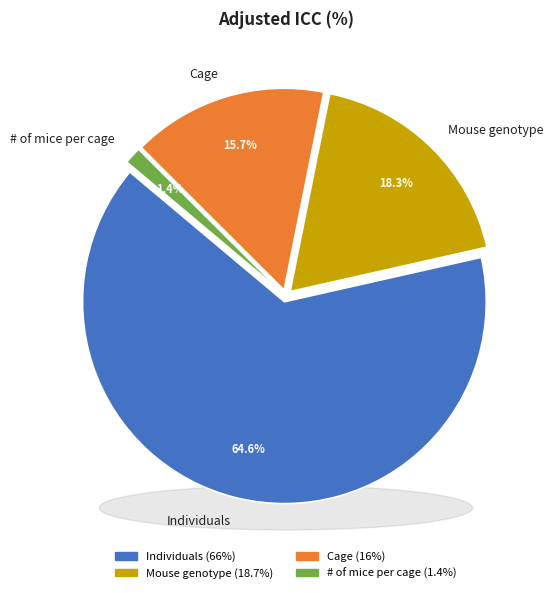

True or false: # of mice per cage accounts for 11% of the total.

False